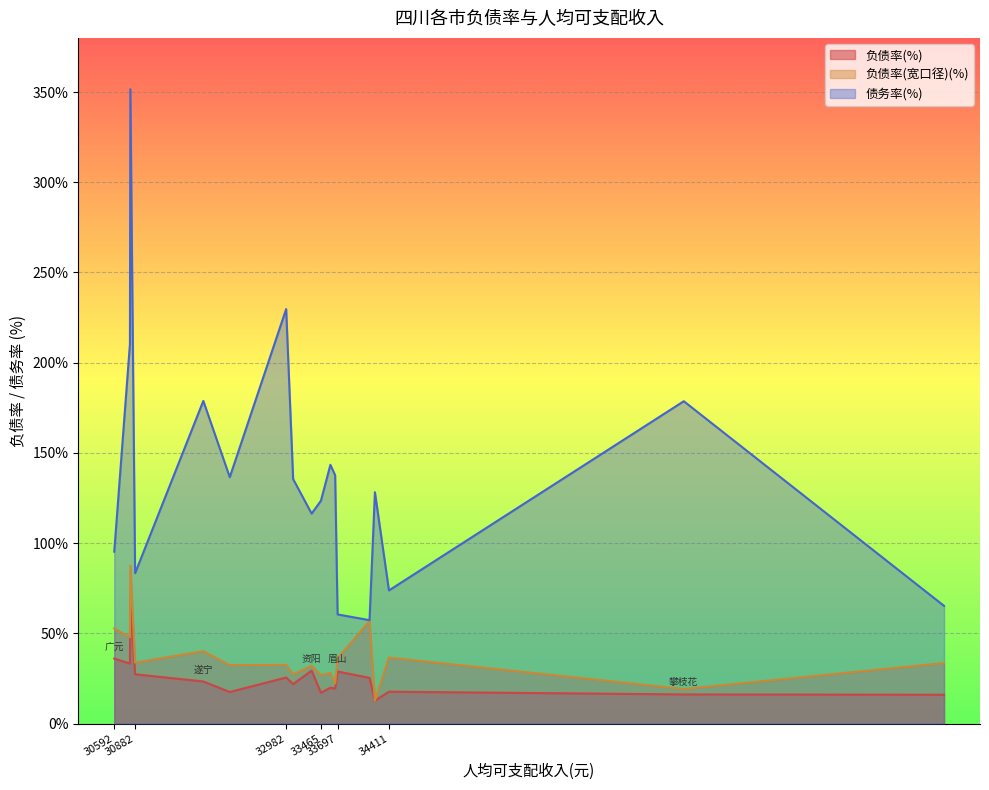

Rank the series by their maximum value, from highest to lowest.

债务率(%), 负债率(宽口径)(%), 负债率(%)